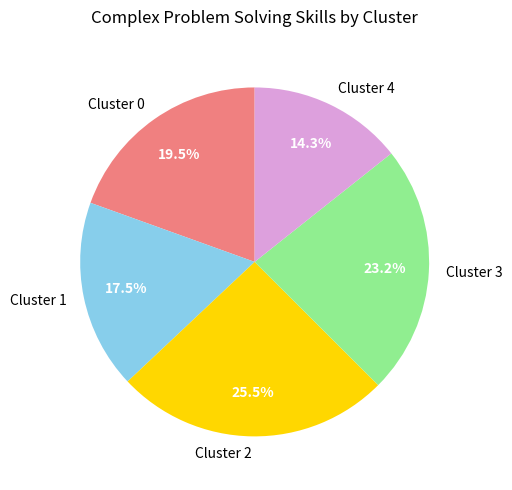

How many segments does this pie chart have?

5